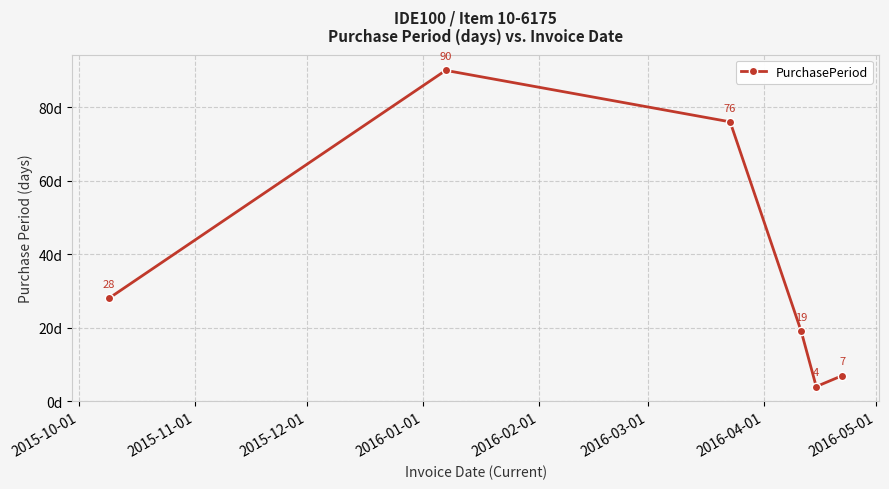

What is the difference between the maximum and minimum values?

86